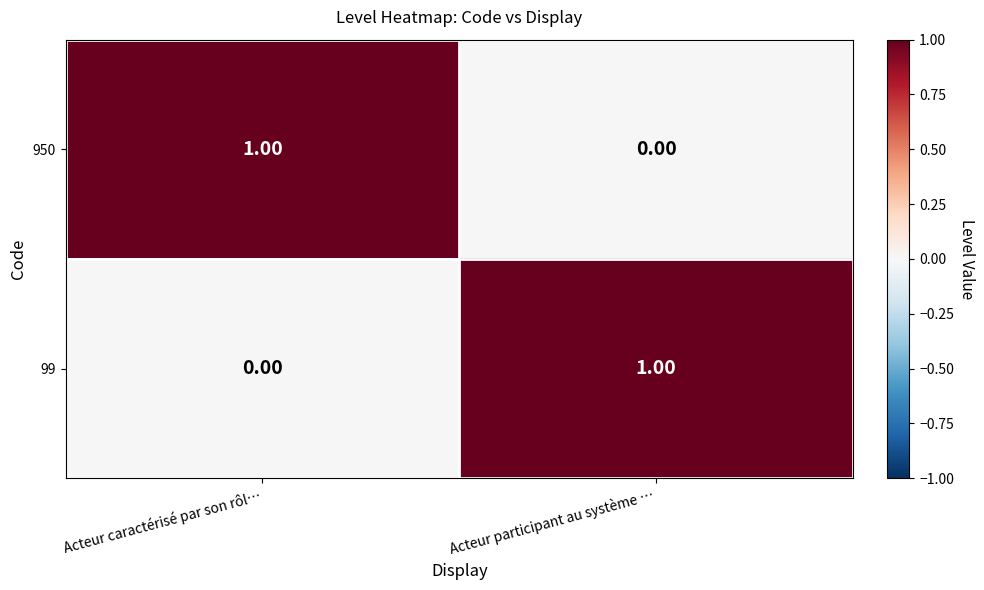

How many series are shown in this chart?

2